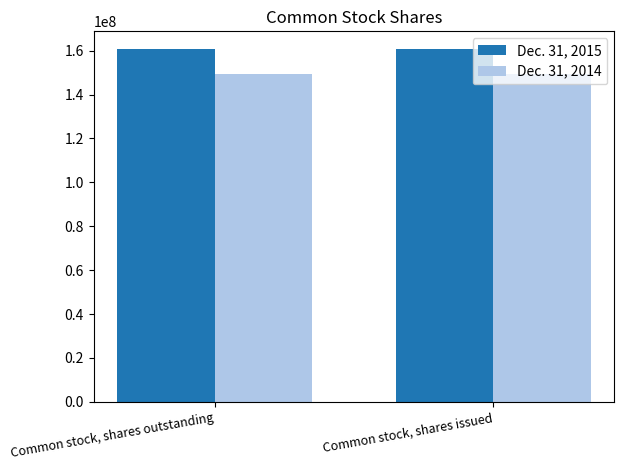

At Common stock, shares issued, list the series in order from largest to smallest.

Dec. 31, 2015, Dec. 31, 2014